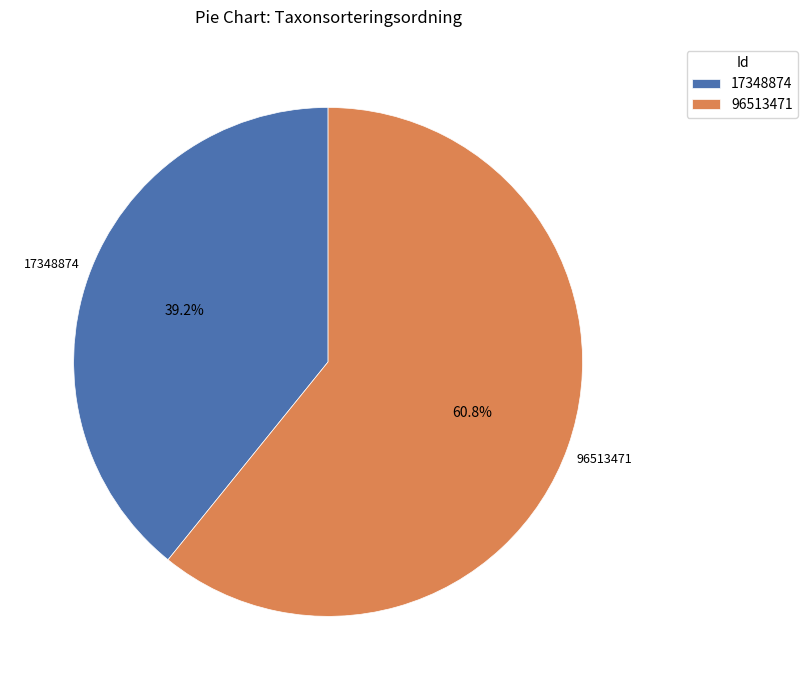

How many segments does this pie chart have?

2